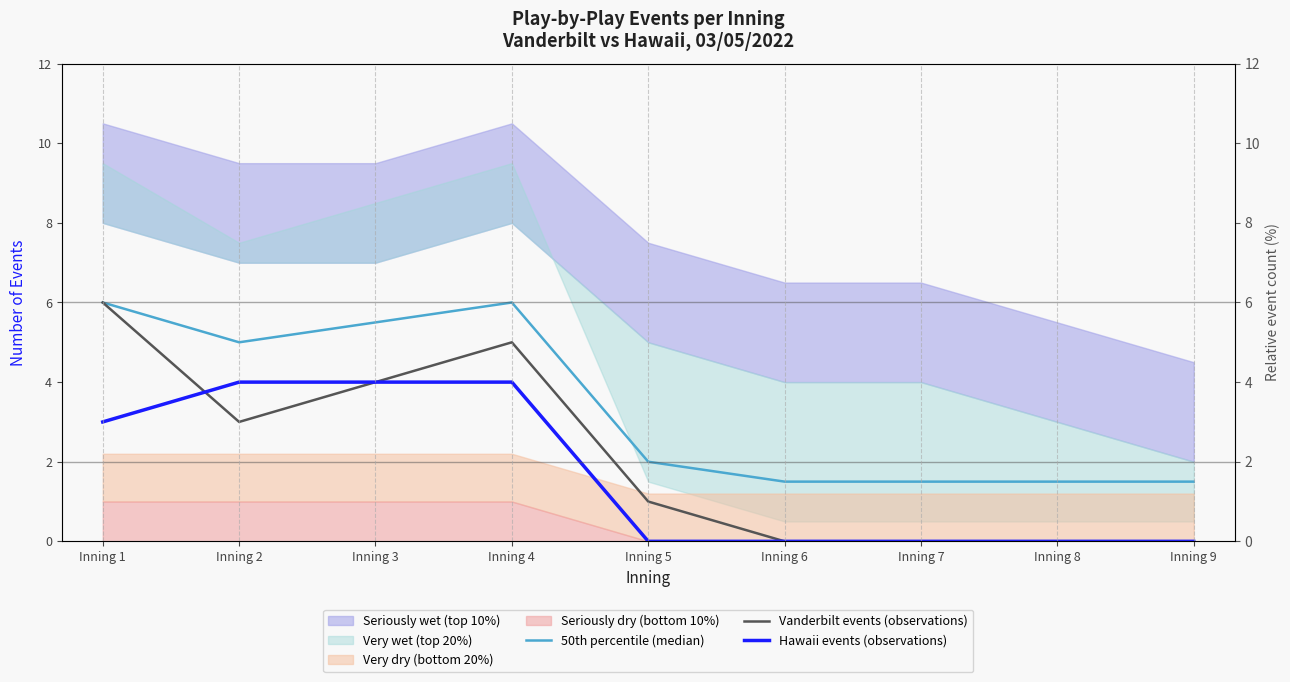

Between Inning 1 and Inning 4, which series saw the biggest shift?

Vanderbilt events (observations)